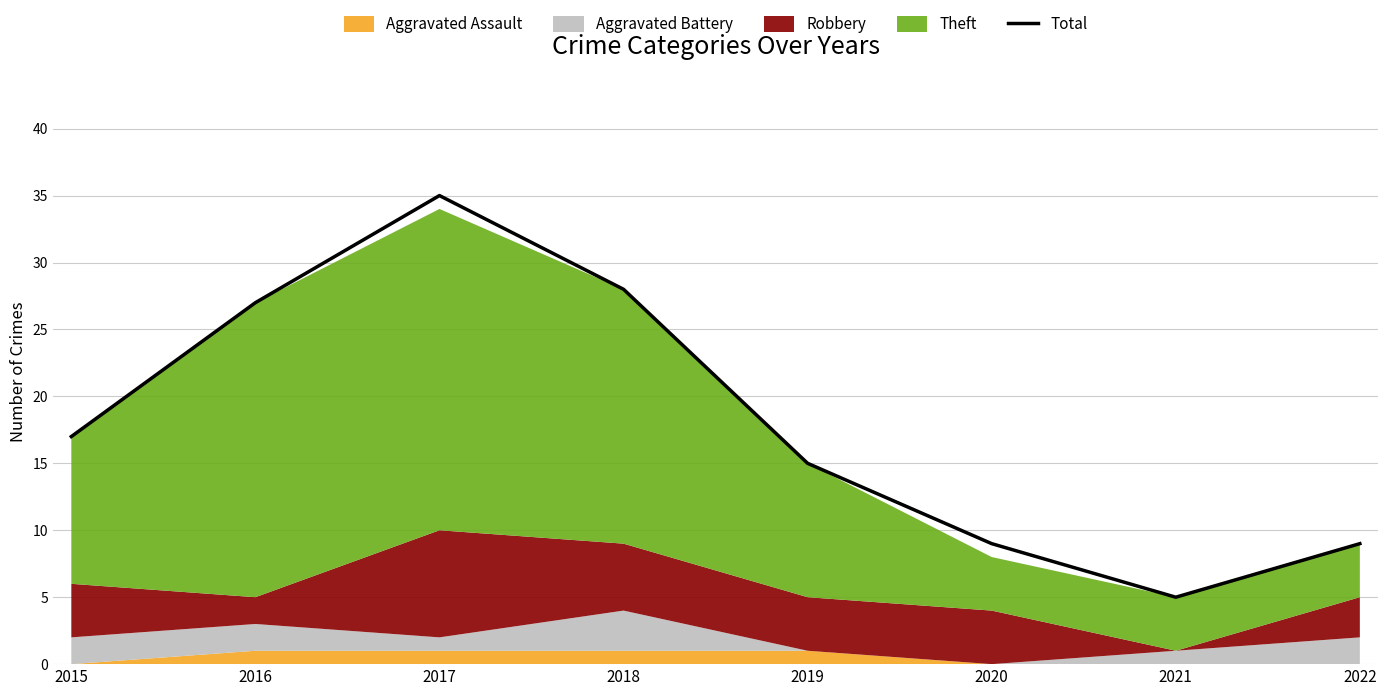

What is the minimum value for Total?

5